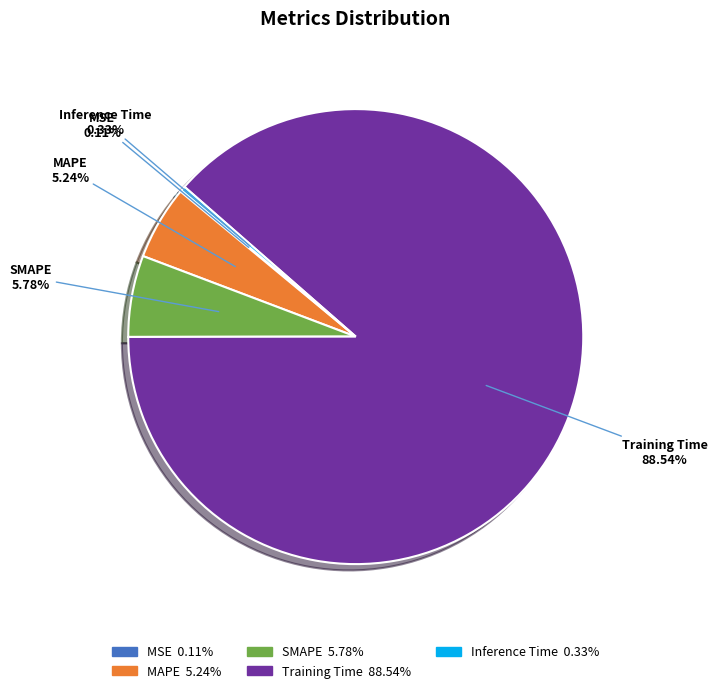

Is there a majority slice in this chart?

Yes